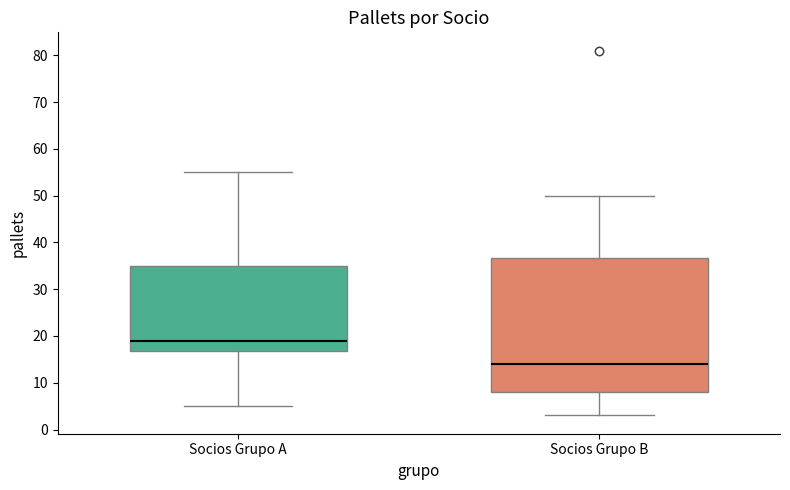

Comparing the boxes themselves (not the whiskers), which one is the tallest?

Socios Grupo B